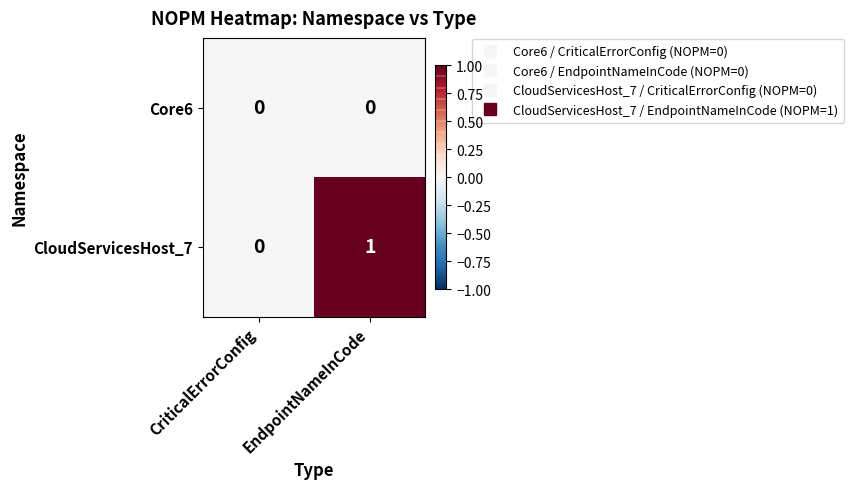

Rank the series by their average value, from lowest to highest.

Core6, CloudServicesHost_7